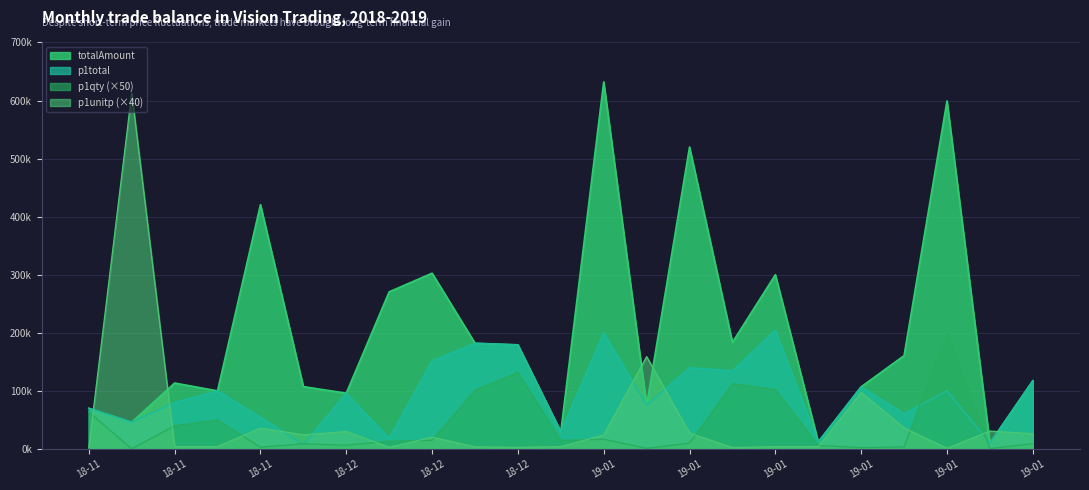

At which label does p1unitp reach its peak?

2018-11-19